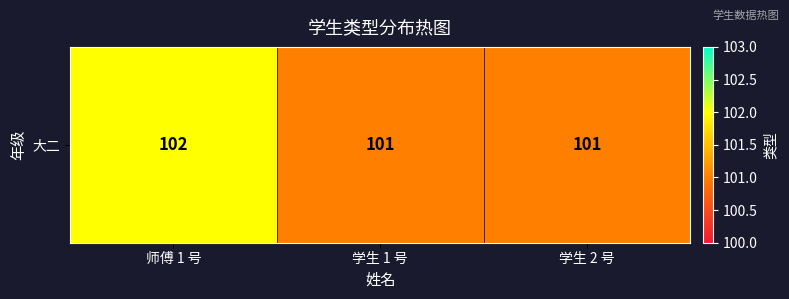

What is the ratio of the value at 学生 1 号 to the value at 学生 2 号?

1.0